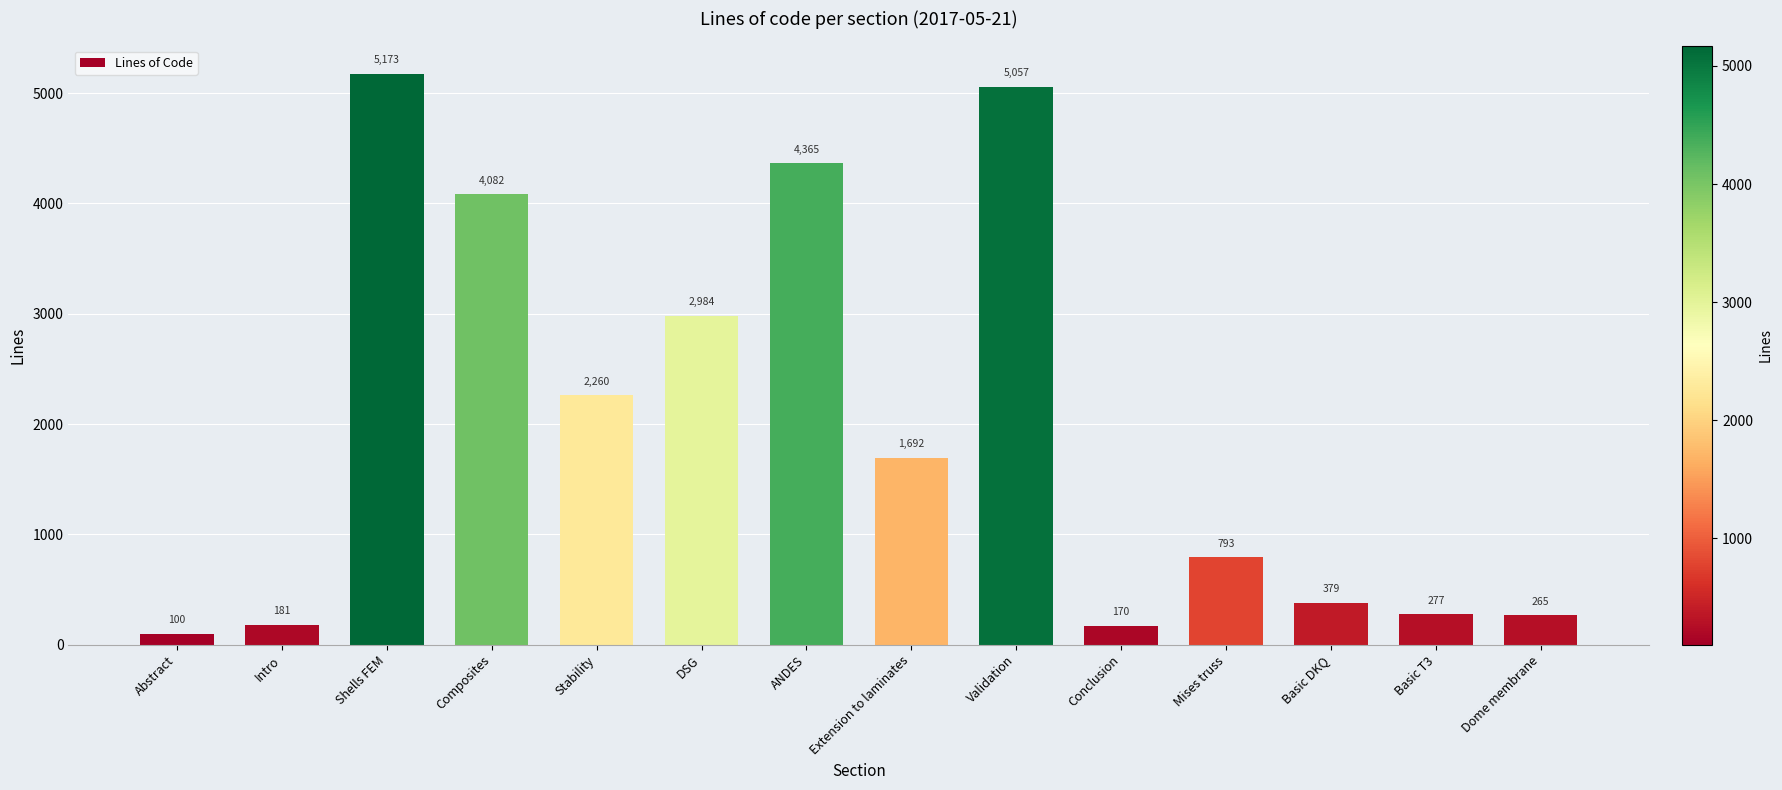

What is the ratio of the value at Conclusion to the value at Mises truss?

0.2